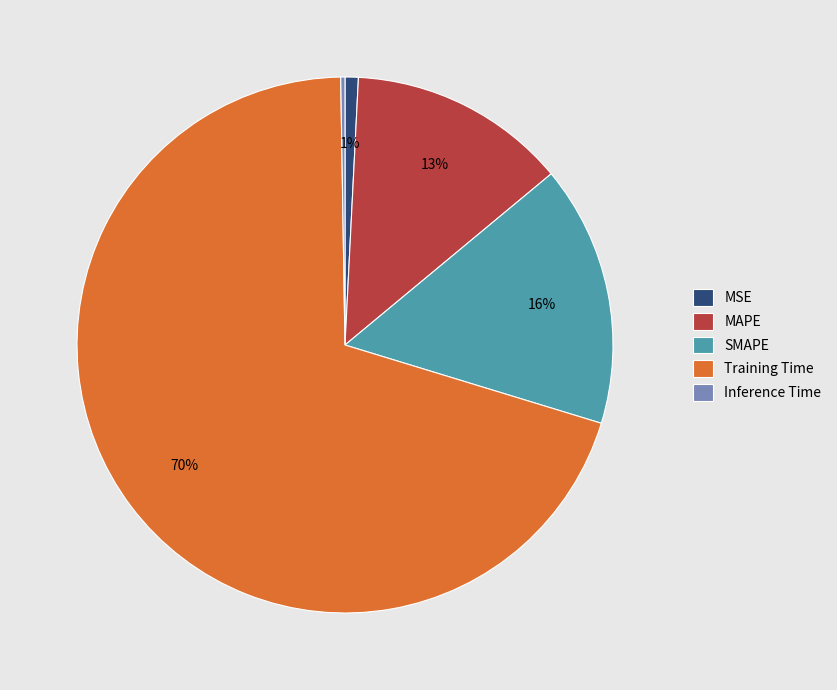

To the nearest percent, what is the average slice percentage?

20%